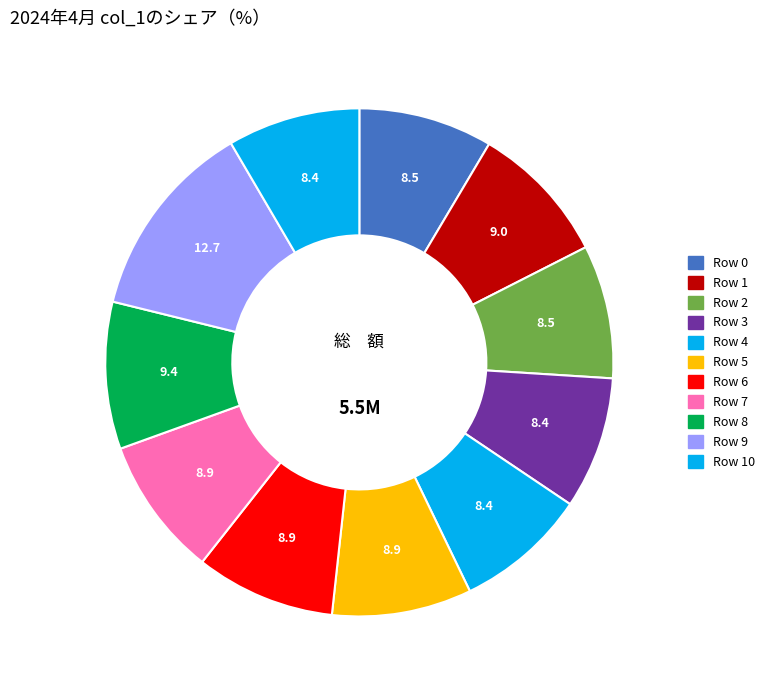

Is there a majority slice in this chart?

No